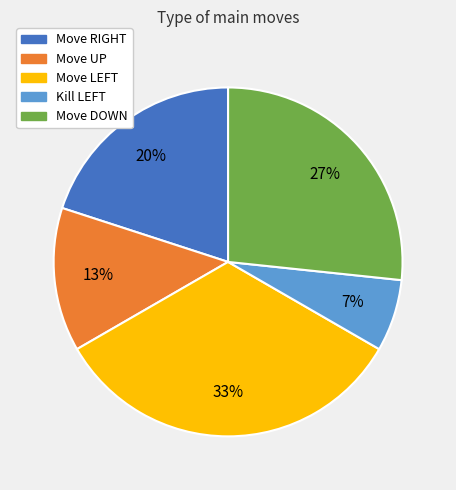

True or false: Move DOWN accounts for 27% of the total.

True